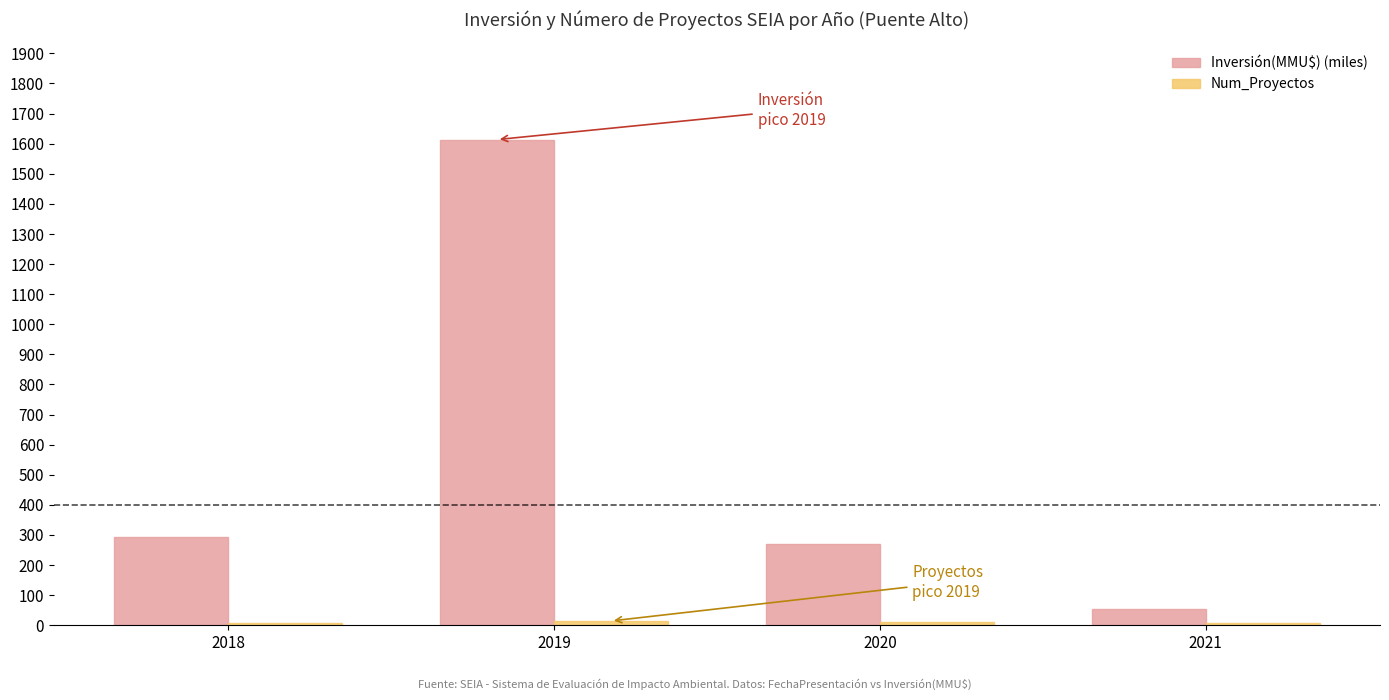

What is the average value of the Inversión(MMU$) (miles) series?

558.0